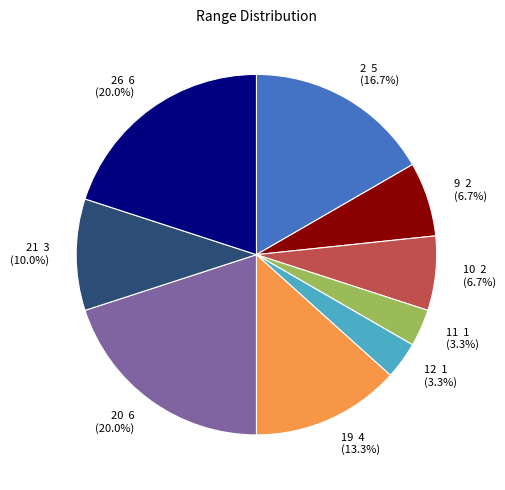

Which has a higher value, 26 6 (20.0%) or 10 2 (6.7%)?

26 6 (20.0%)